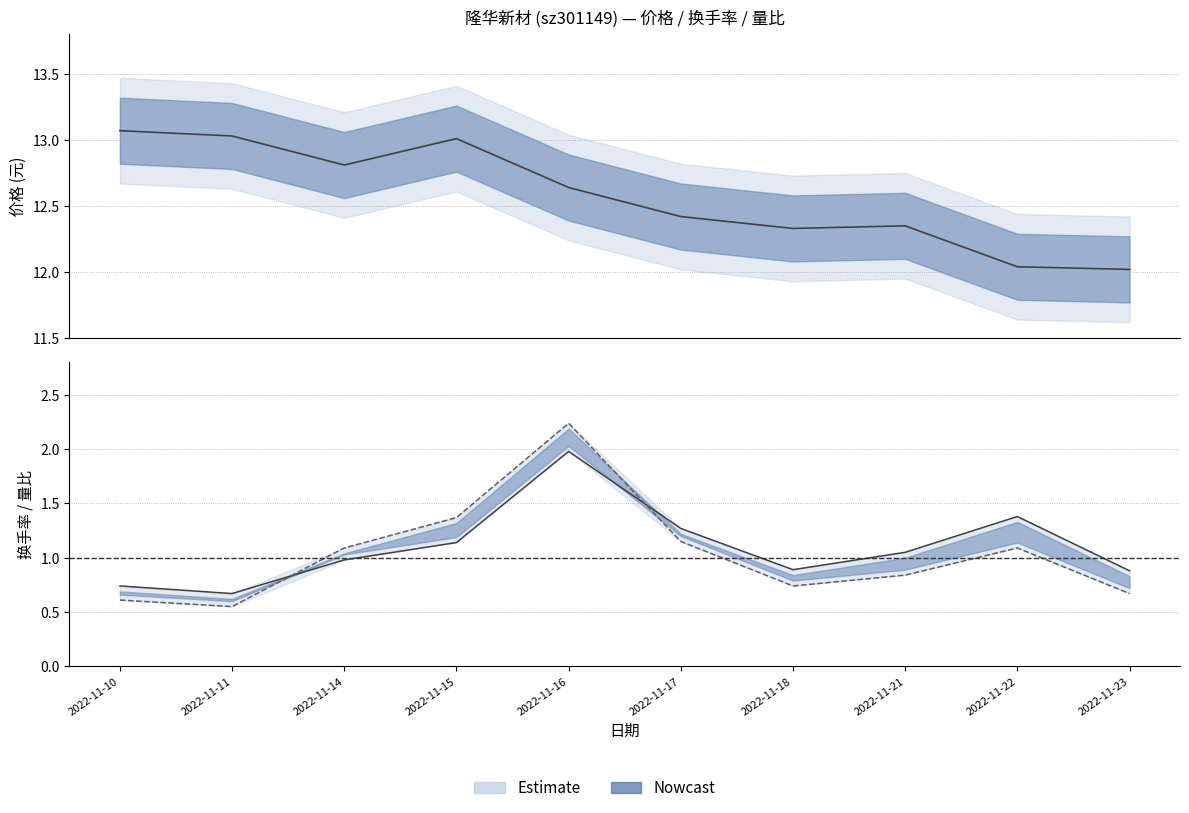

What is the difference between the maximum and minimum values in the 换手率 series?

1.3